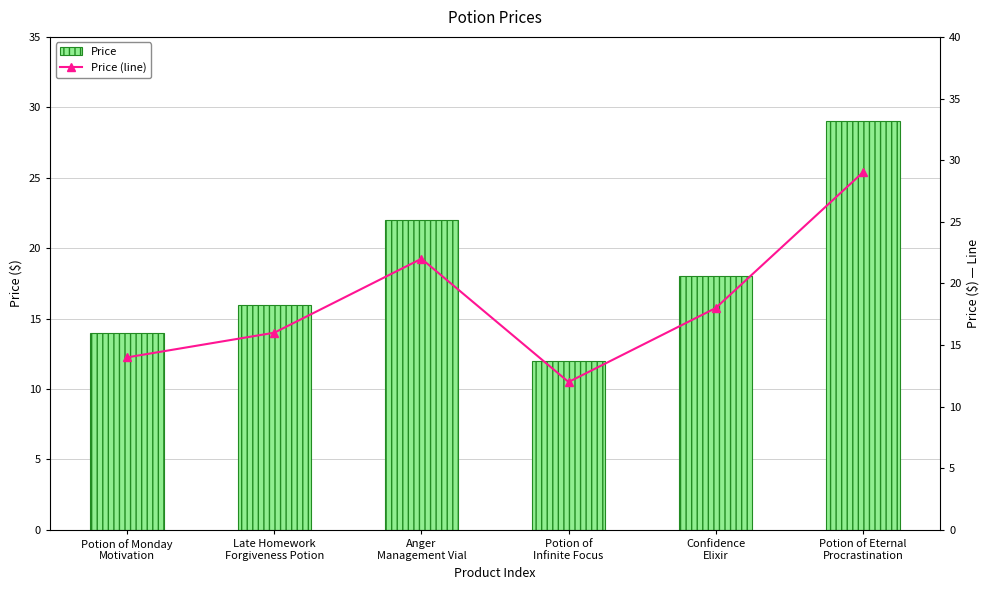

Reading left to right, transcribe all the data shown in this chart.

Price: 14	16	22	12	18	29
Price (line): 14	16	22	12	18	29